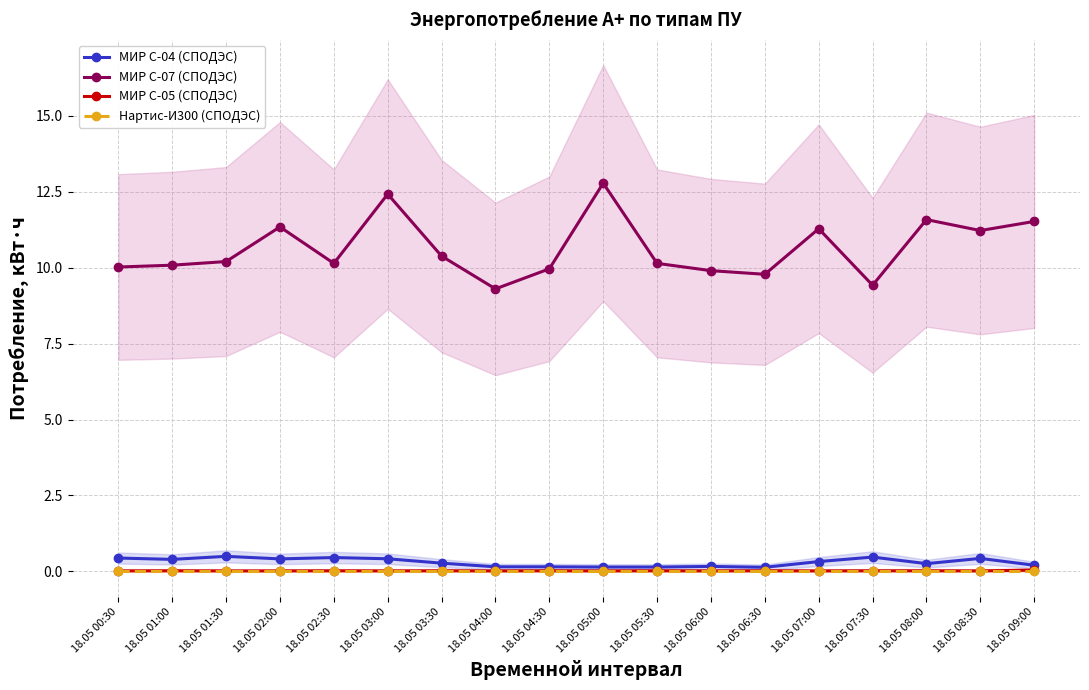

List the labels in order of МИР С-04 (СПОДЭС) value, largest first.

18.05 01:30, 18.05 07:30, 18.05 02:30, 18.05 00:30, 18.05 08:30, 18.05 03:00, 18.05 02:00, 18.05 01:00, 18.05 07:00, 18.05 03:30, 18.05 08:00, 18.05 09:00, 18.05 06:00, 18.05 04:00, 18.05 04:30, 18.05 05:00, 18.05 05:30, 18.05 06:30